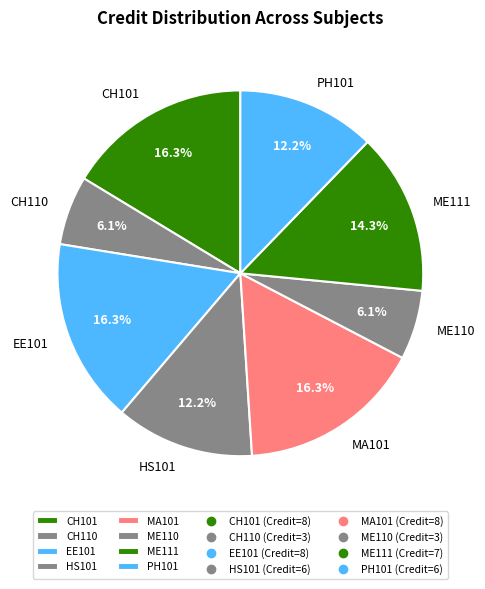

To the nearest percent, what is the difference between the ME110 and PH101 slice percentages?

6%